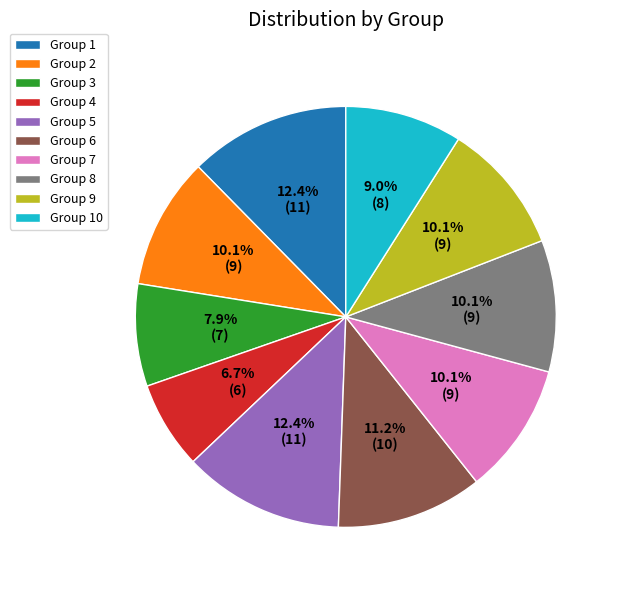

Which slice is the smallest?

Group 4